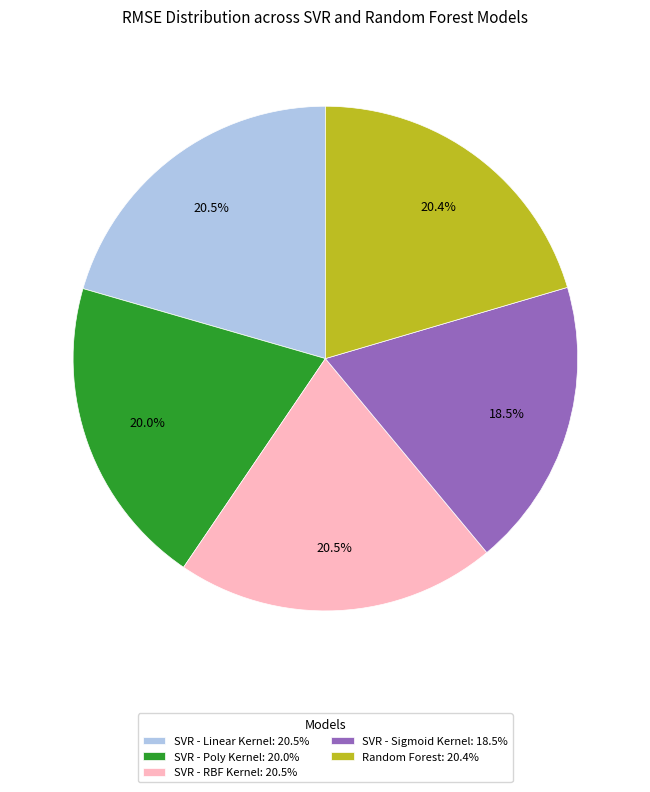

Is the sum of SVR - Poly Kernel and SVR - RBF Kernel greater than half?

No